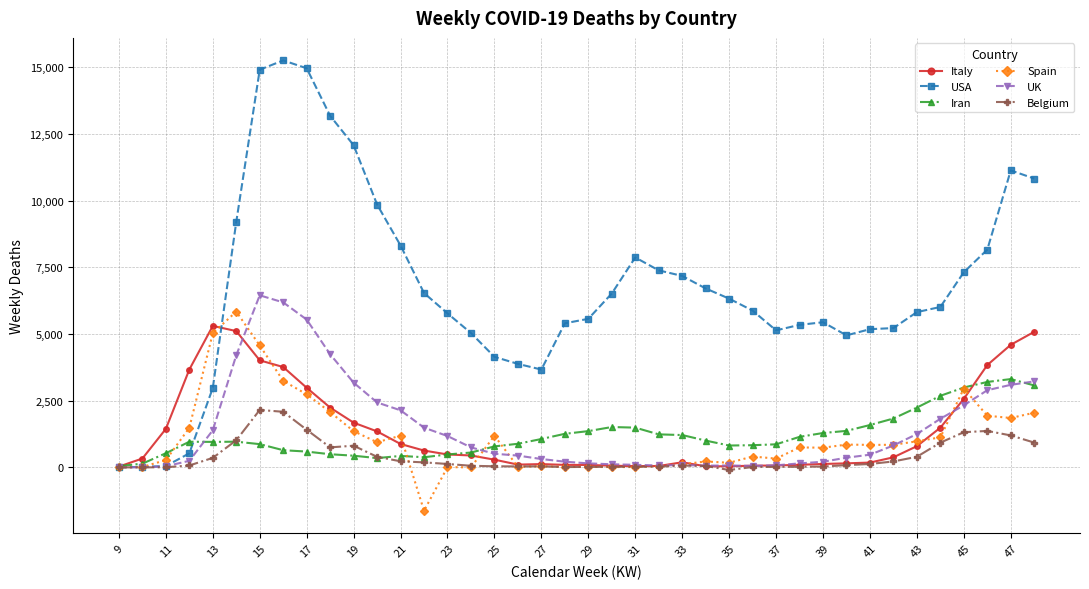

Which series has the largest total across all categories?

USA